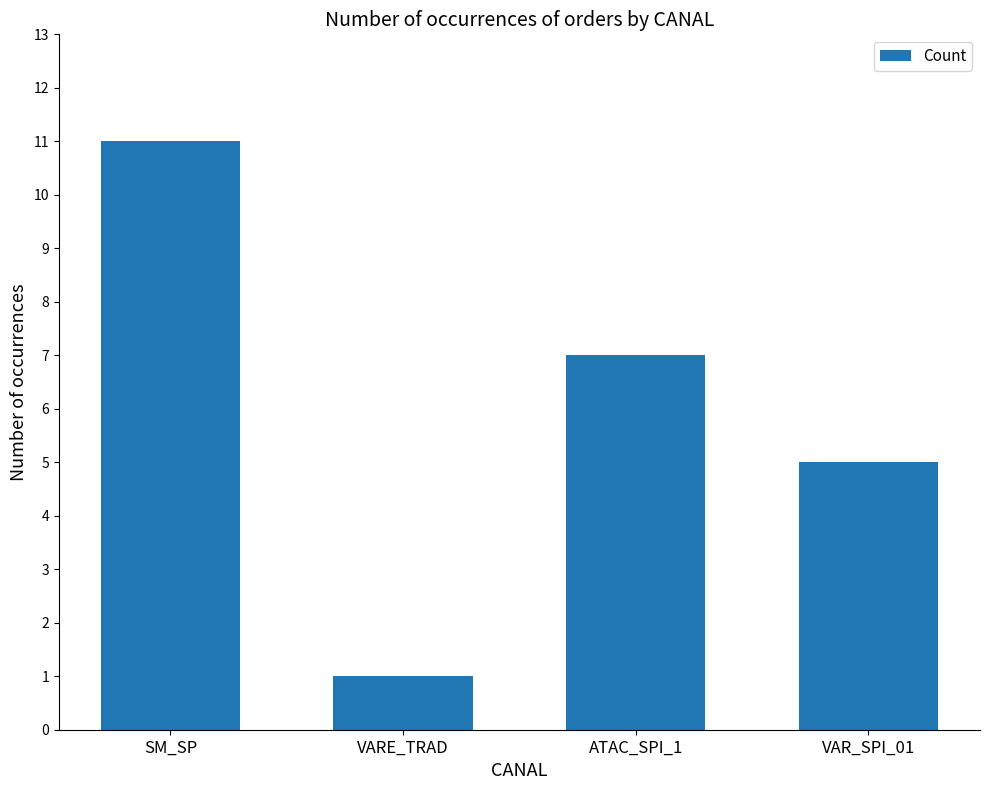

Approximately how many times larger is the value at ATAC_SPI_1 compared to VAR_SPI_01?

1.4